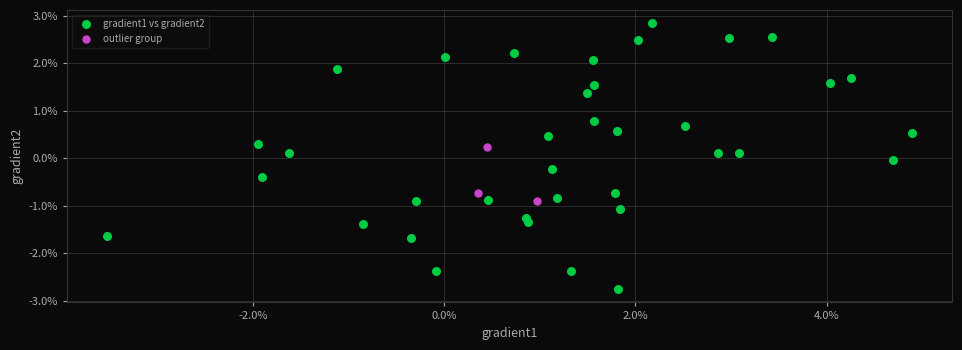

Which series reaches the minimum Y coordinate?

gradient1 vs gradient2